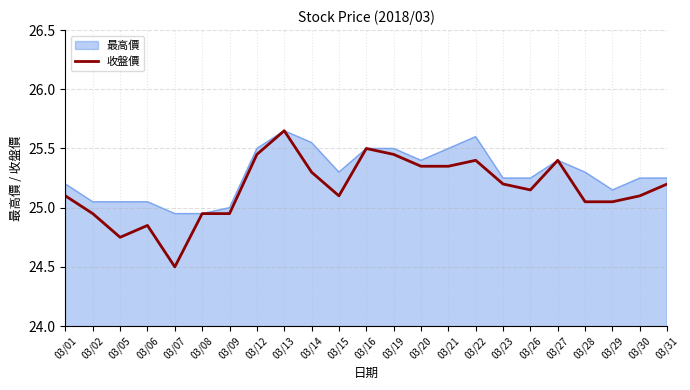

True or false: 收盤價 has a value of 9.3 at 03/23.

False